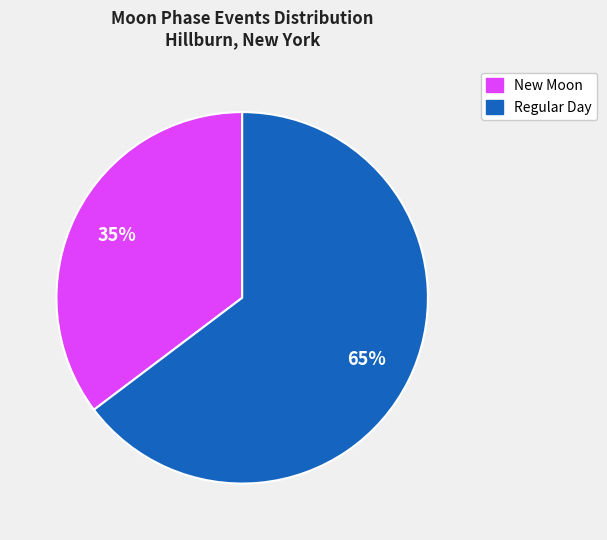

Does any single category account for the majority?

Yes